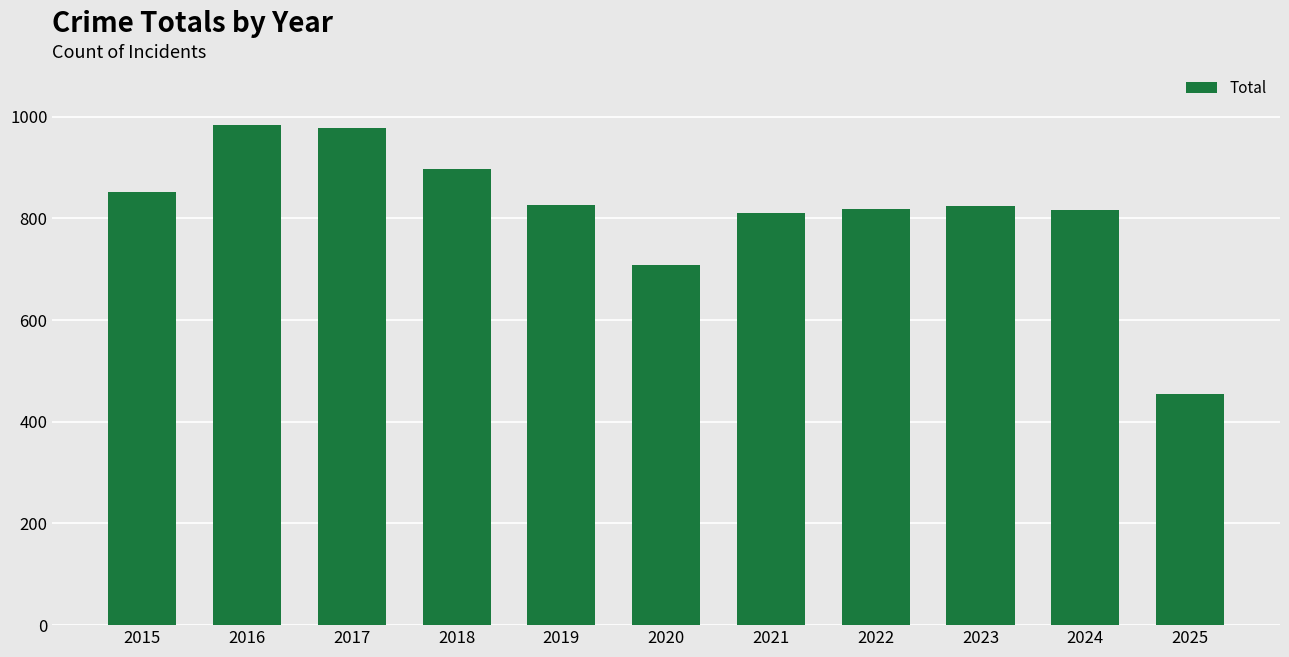

What is the smallest value displayed?

455